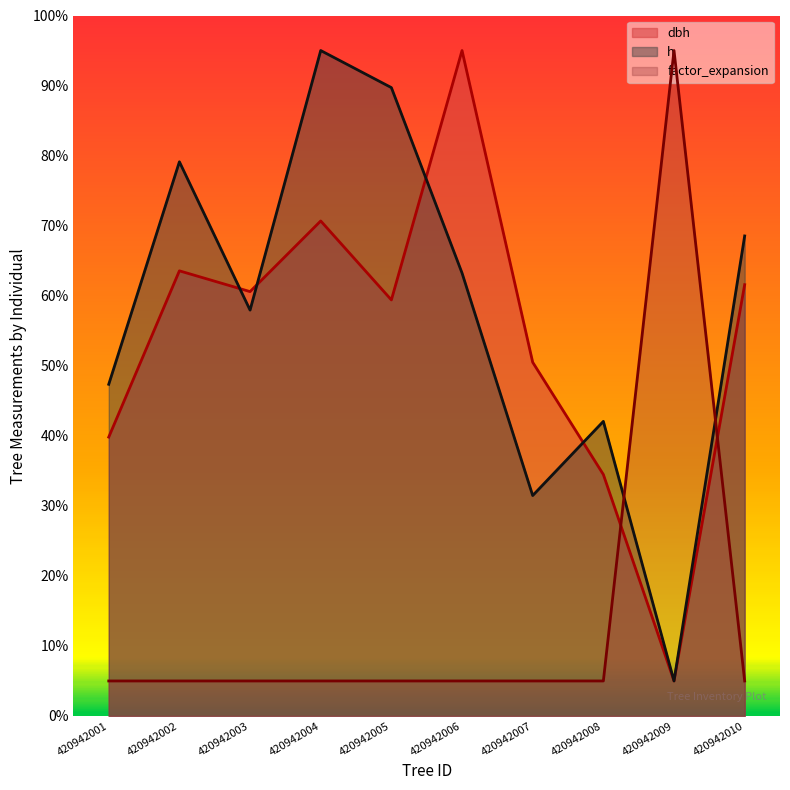

Between 420942003 and 420942005, which series saw the biggest shift?

h